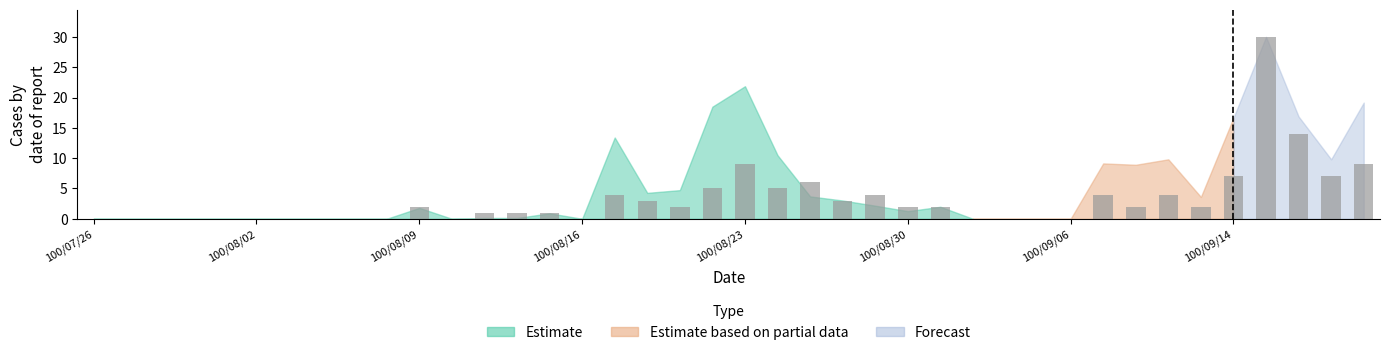

What is the sum of all values?

129